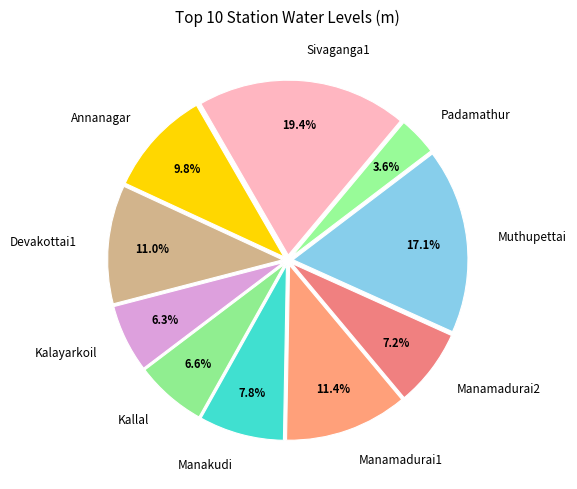

The Devakottai1 slice represents 11% of the pie. True or false?

True